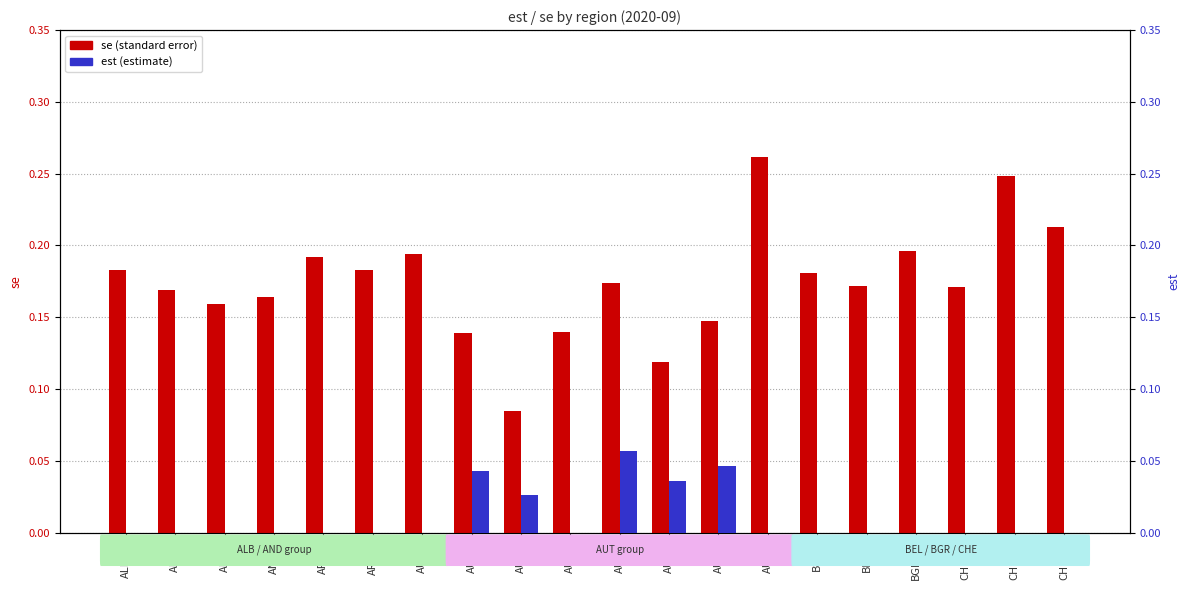

True or false: se has a value of 0.2 at AUT.6.

True